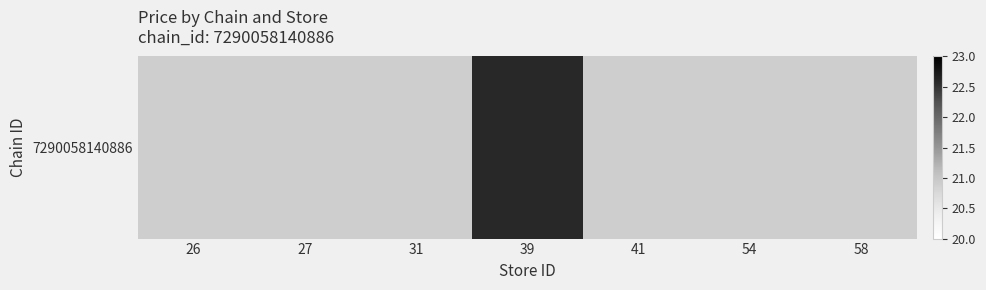

True or false: the data shows 22.6 at 39.

True